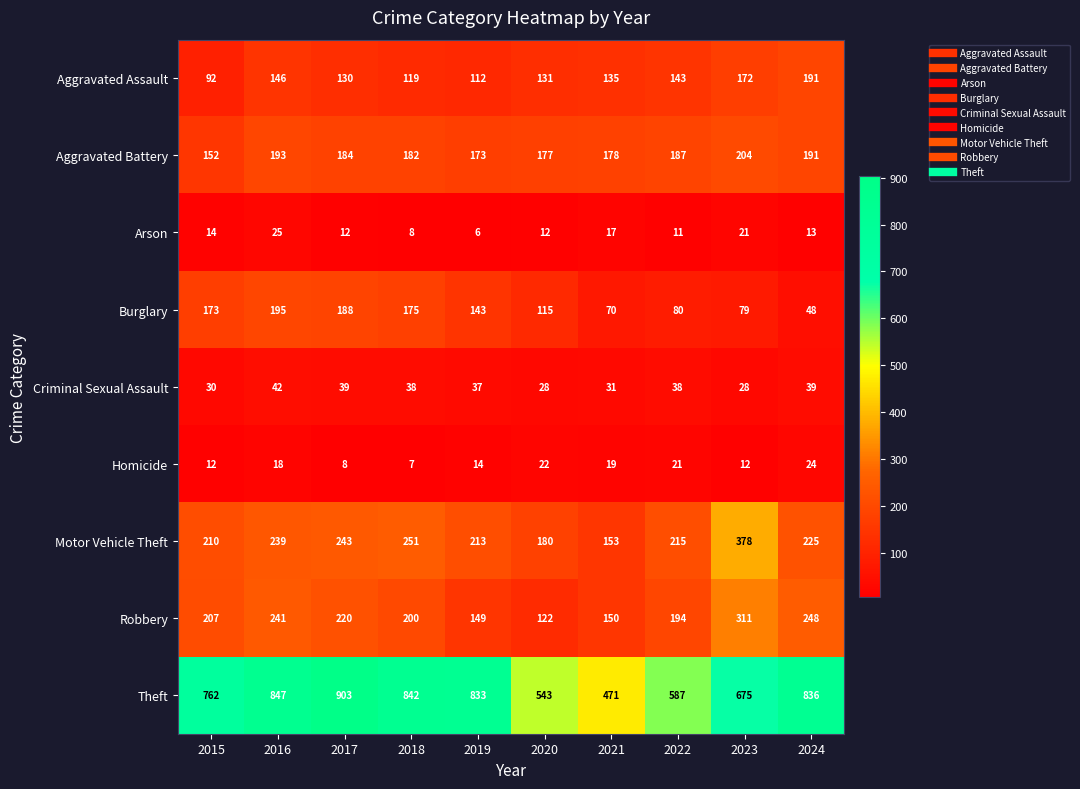

How many data points does each series have?

10